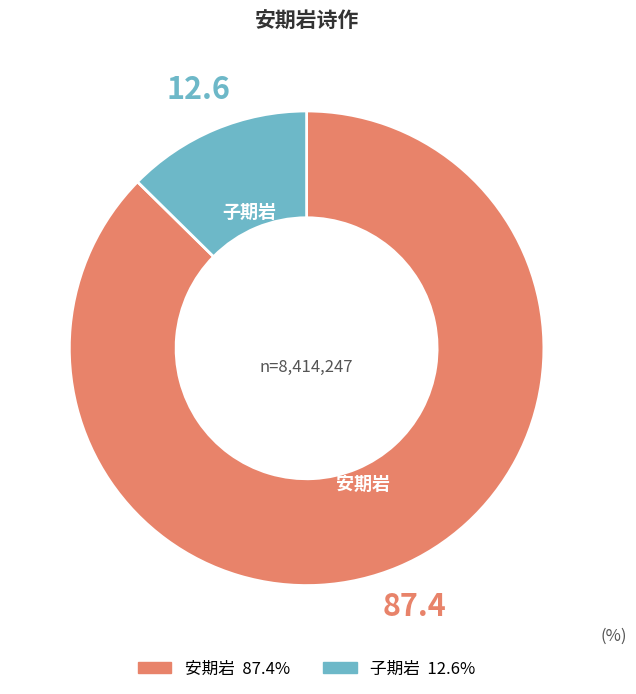

Count the number of slices in the pie.

2